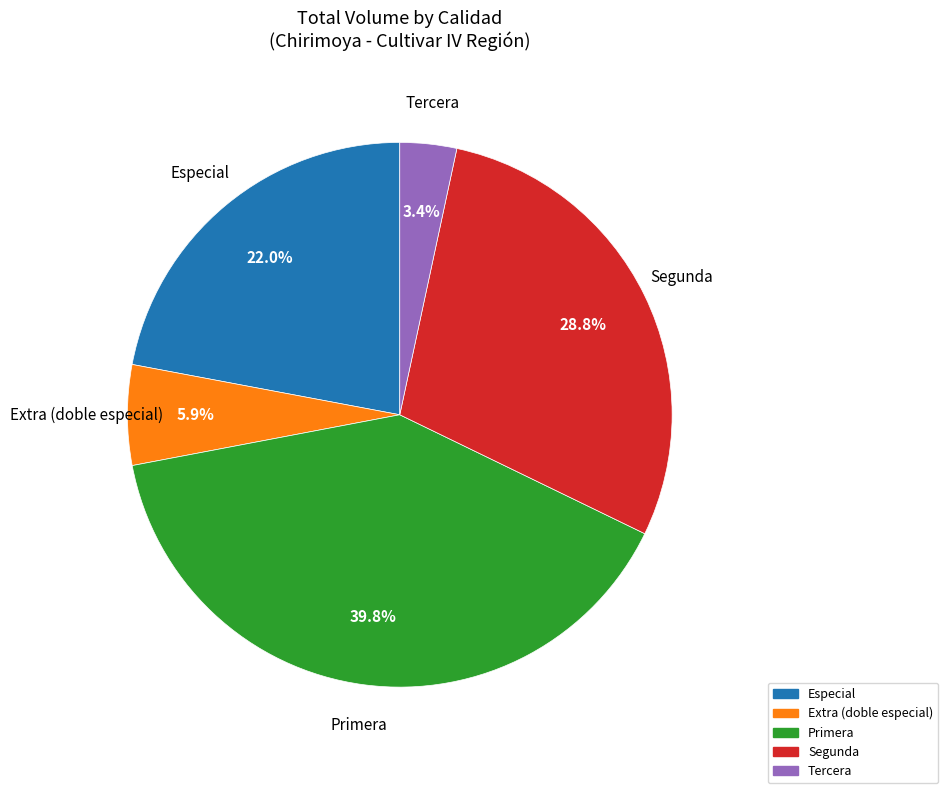

Does any single category account for the majority?

No